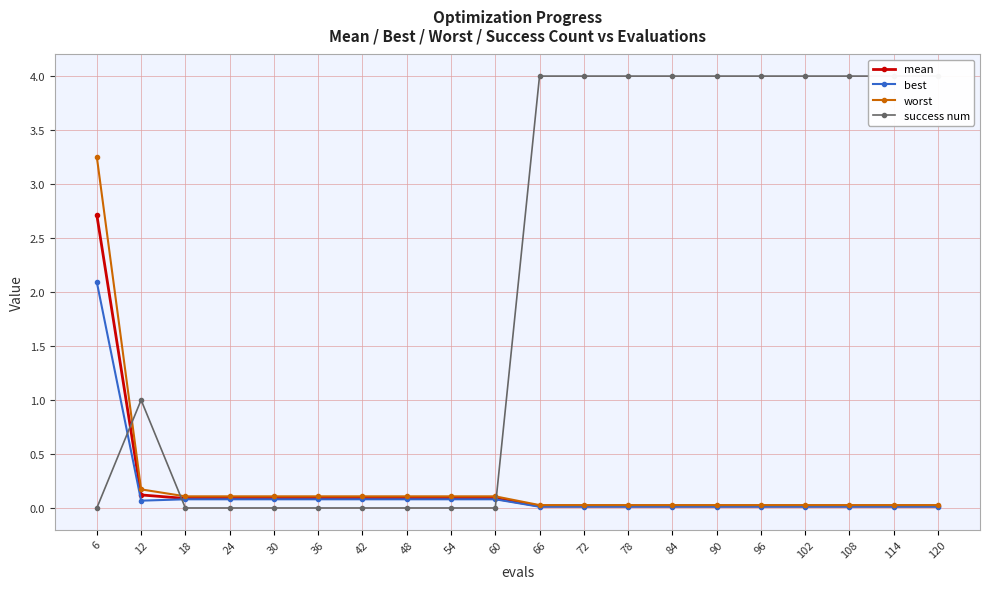

What value does the mean series have at 54?

0.1